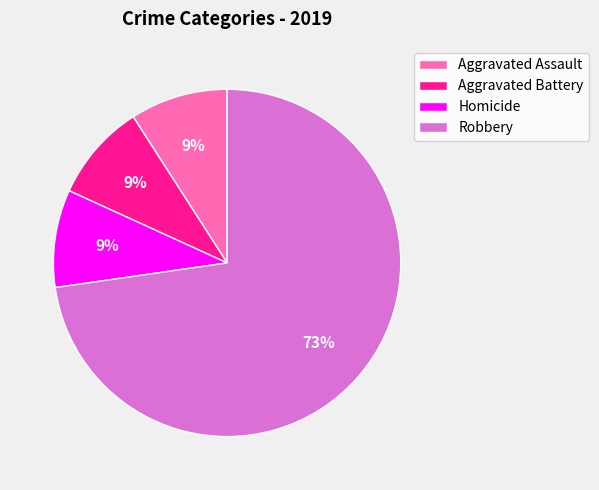

To the nearest percent, what is the difference between the largest and smallest slice percentages?

64%